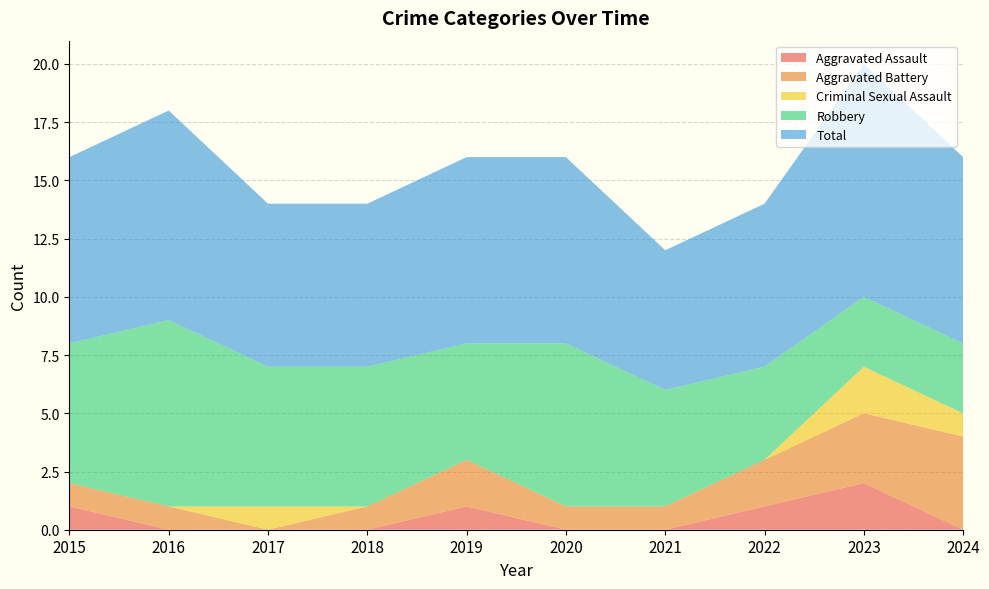

Reading left to right, what are all the values shown in this chart?

Aggravated Assault: 2015=1	2016=0	2017=0	2018=0	2019=1	2020=0	2021=0	2022=1	2023=2	2024=0
Aggravated Battery: 2015=1	2016=1	2017=0	2018=1	2019=2	2020=1	2021=1	2022=2	2023=3	2024=4
Criminal Sexual Assault: 2015=0	2016=0	2017=1	2018=0	2019=0	2020=0	2021=0	2022=0	2023=2	2024=1
Robbery: 2015=6	2016=8	2017=6	2018=6	2019=5	2020=7	2021=5	2022=4	2023=3	2024=3
Total: 2015=8	2016=9	2017=7	2018=7	2019=8	2020=8	2021=6	2022=7	2023=10	2024=8